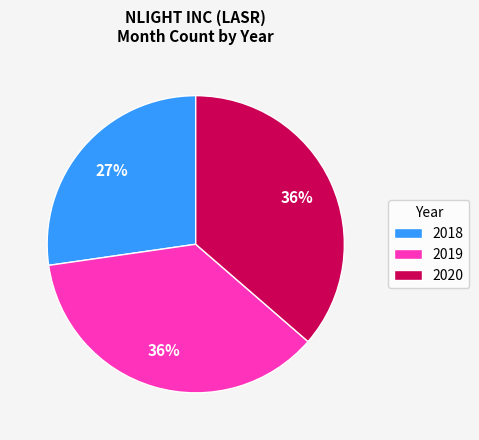

Does any single category account for the majority?

No